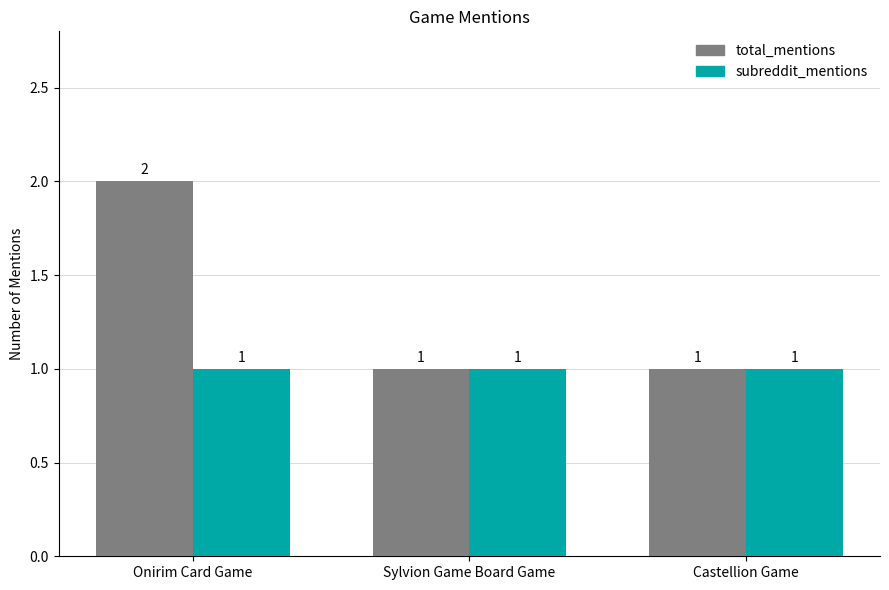

How many data points in total_mentions are above 1?

1